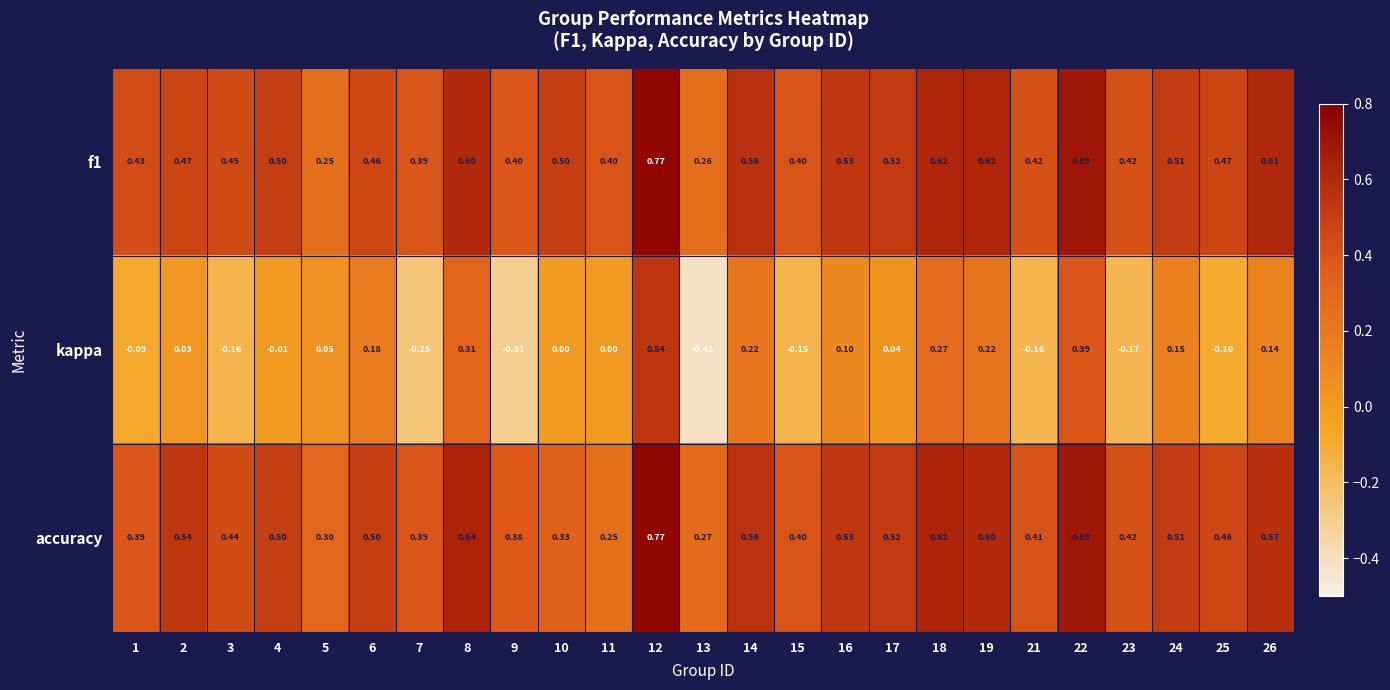

What is the difference between the highest and lowest values at 23?

0.6